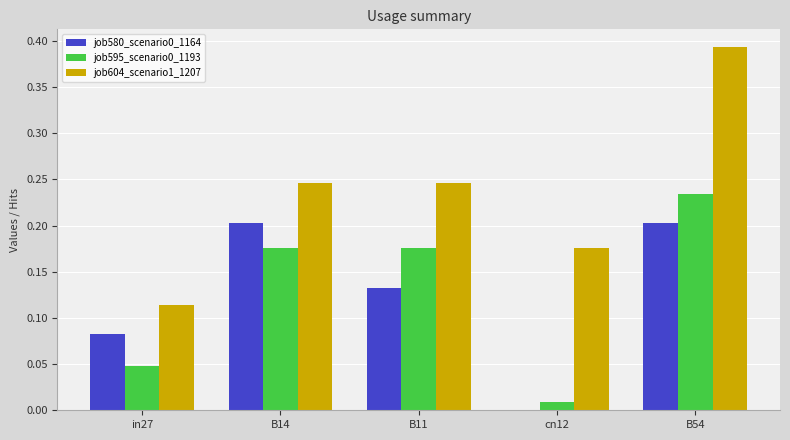

Which category has the highest value in the job604_scenario1_1207 series?

B54